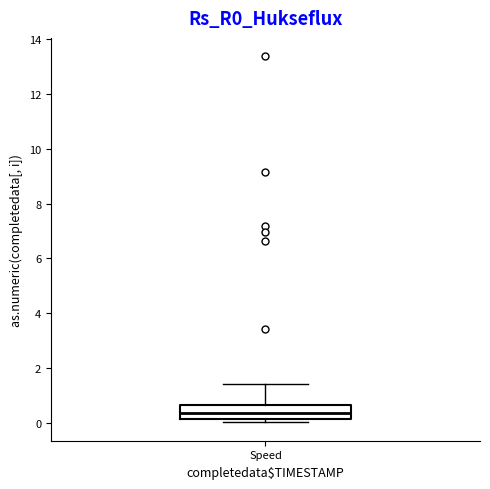

Where does the median line of the box for Speed sit on the y-axis? The values are not printed on the chart, so give them approximately, as read against the axis.

0.4